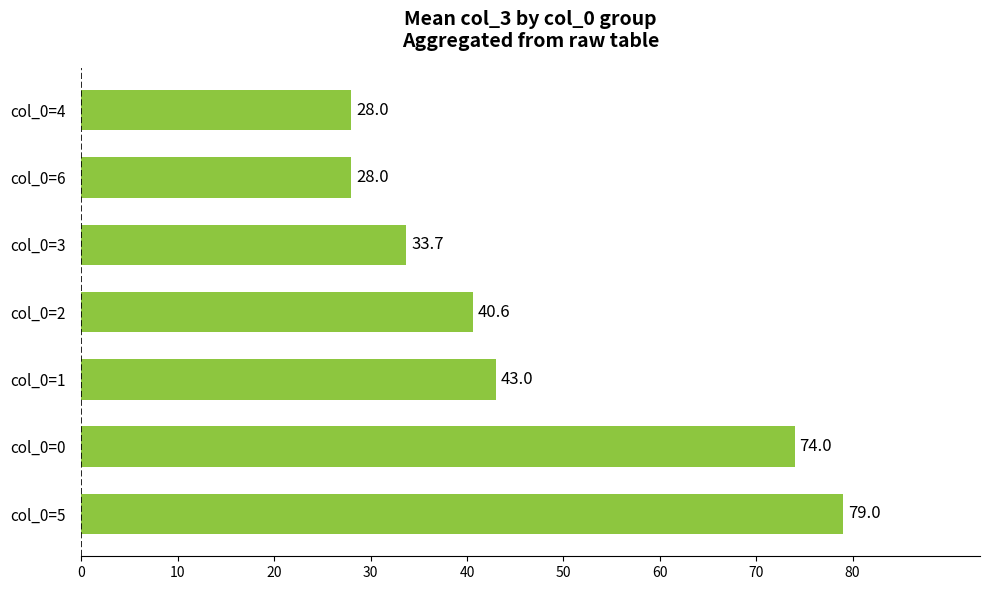

What is the maximum value shown in the chart?

79.0